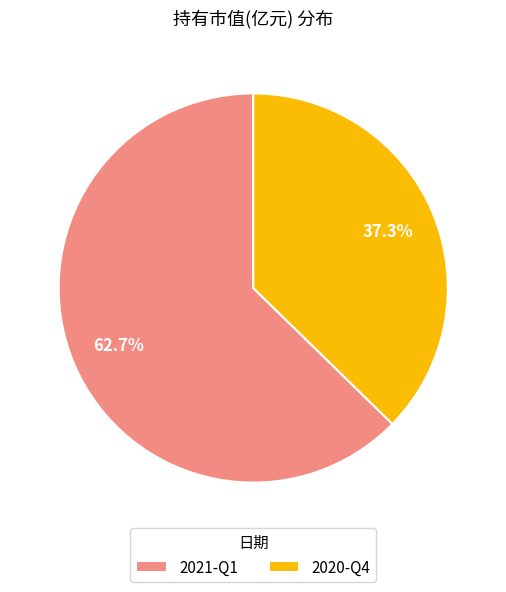

To the nearest percent, what is the difference between the 2021-Q1 and 2020-Q4 slice percentages?

25%